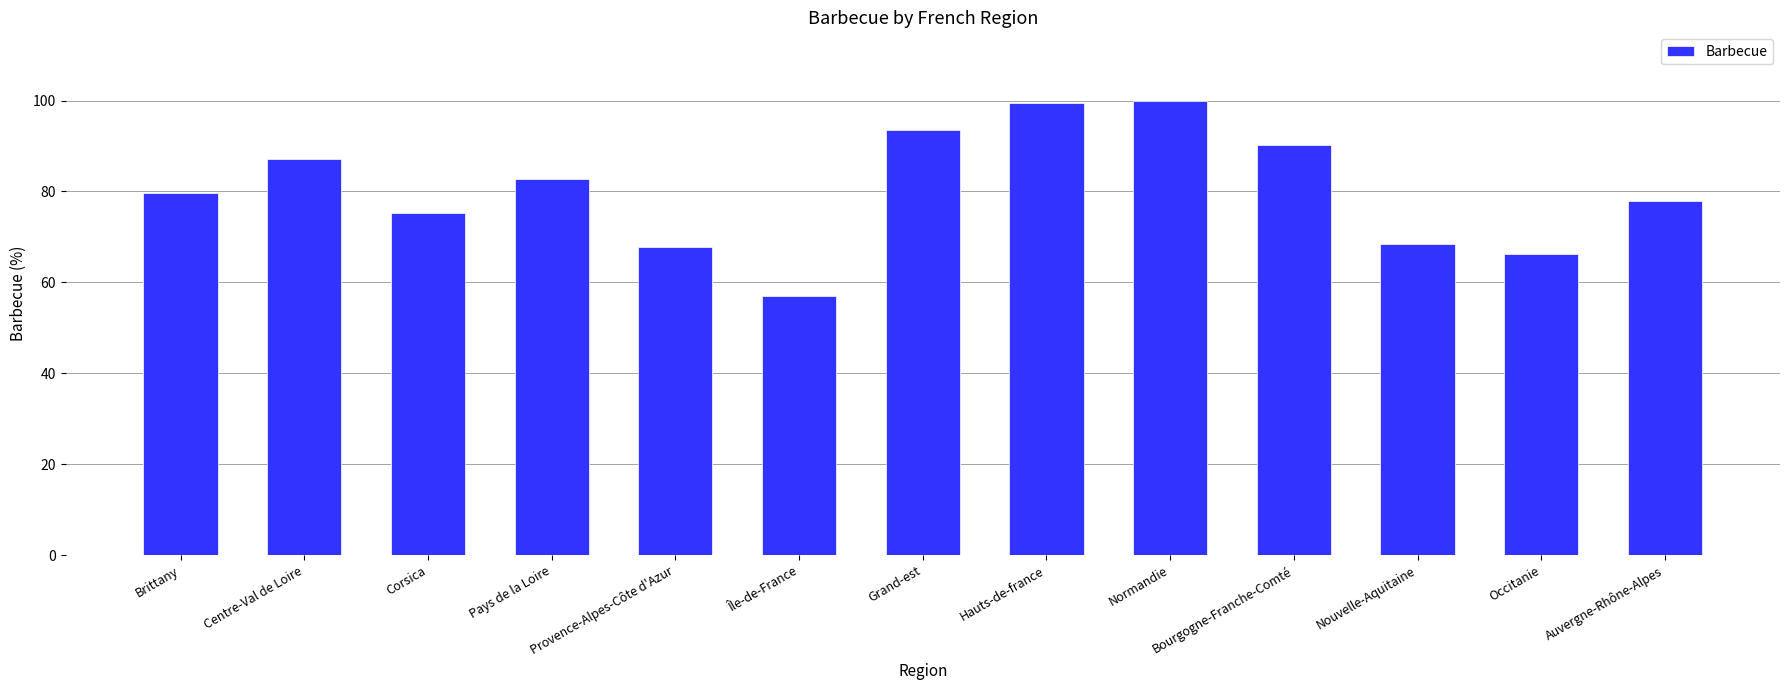

How many bars are there in total?

13